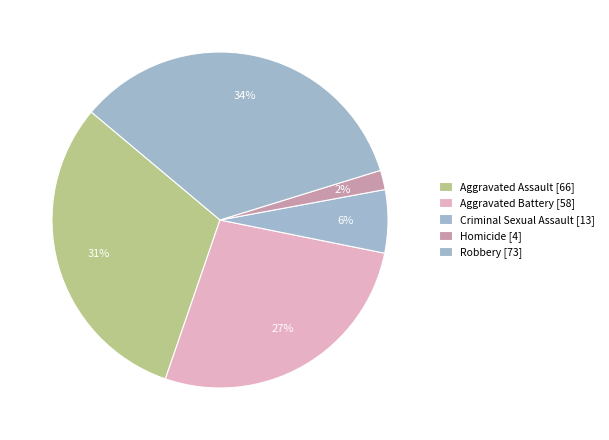

How many segments does this pie chart have?

5